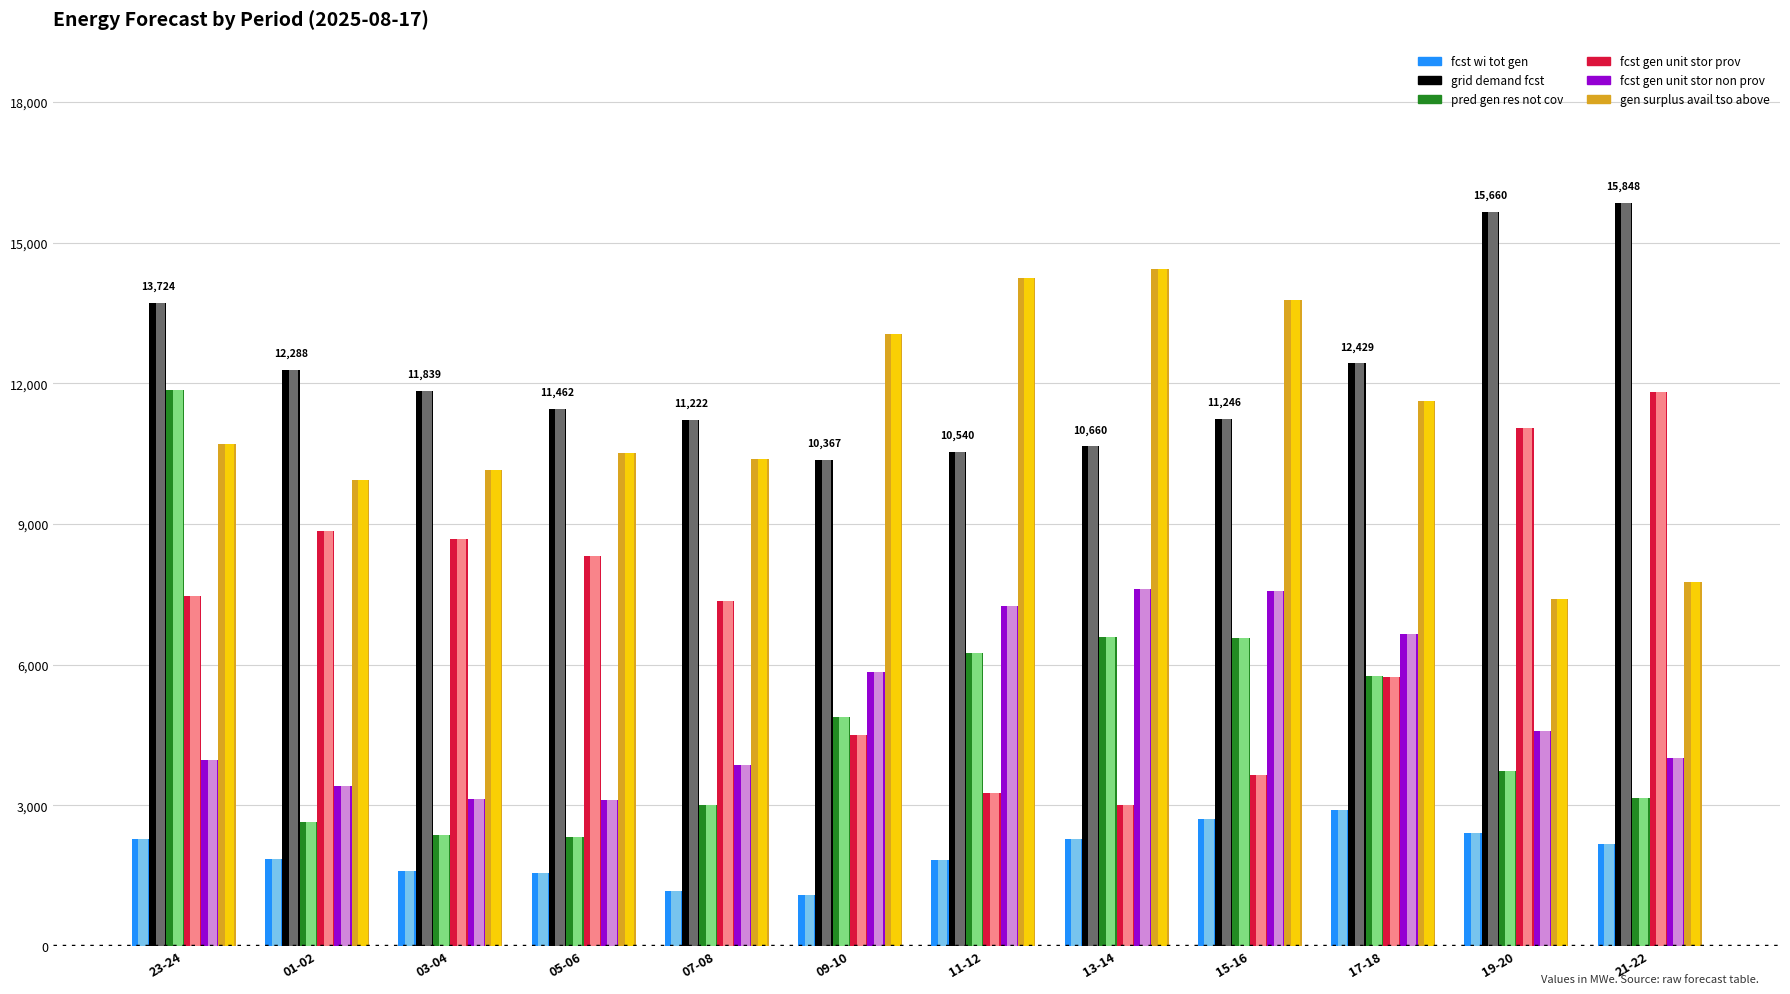

List the labels in order of gen_surplus_avail_tso_above value, smallest first.

19-20, 21-22, 01-02, 03-04, 07-08, 05-06, 23-24, 17-18, 09-10, 15-16, 11-12, 13-14